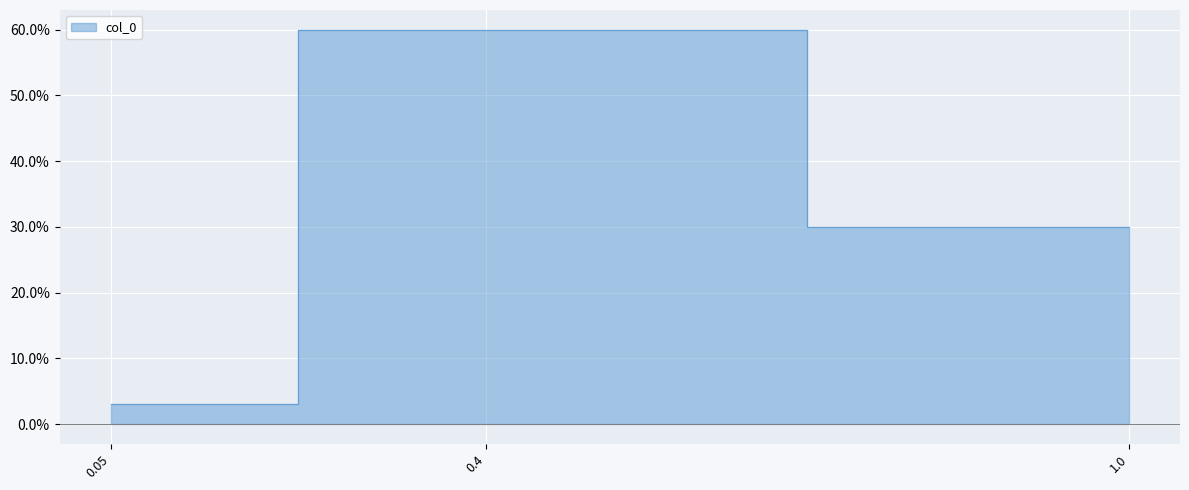

At which label is the value closest to 0?

0.05